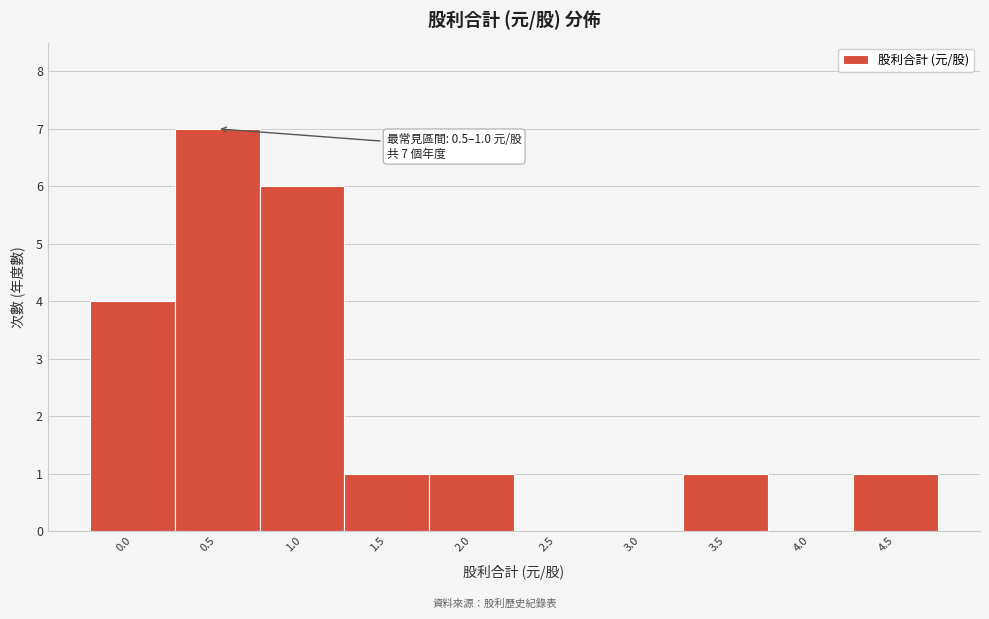

What is the greatest value displayed?

7